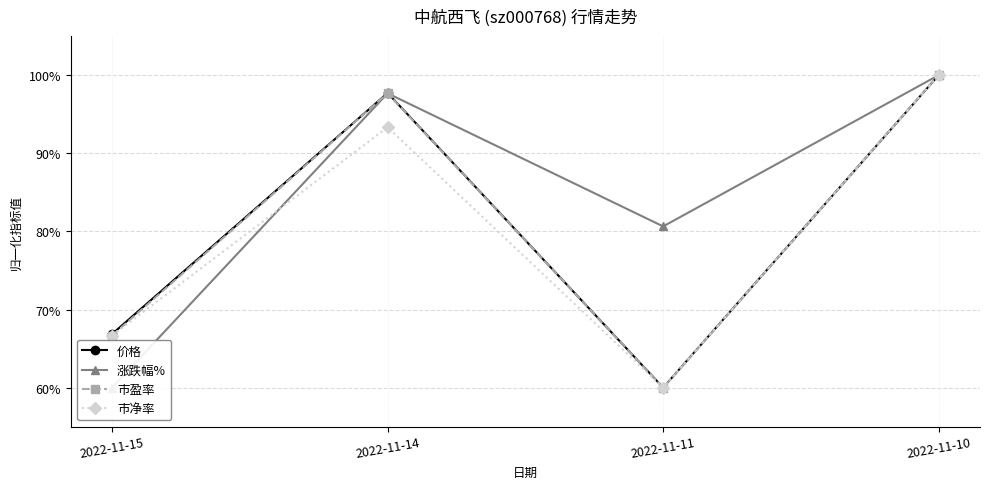

Reading right to left, transcribe all the data shown in this chart.

价格: 2022-11-10=100.0	2022-11-11=60.0	2022-11-14=97.7	2022-11-15=66.9
涨跌幅%: 2022-11-10=100.0	2022-11-11=80.6	2022-11-14=97.7	2022-11-15=60.0
市盈率: 2022-11-10=100.0	2022-11-11=60.0	2022-11-14=97.7	2022-11-15=66.7
市净率: 2022-11-10=100.0	2022-11-11=60.0	2022-11-14=93.3	2022-11-15=66.7